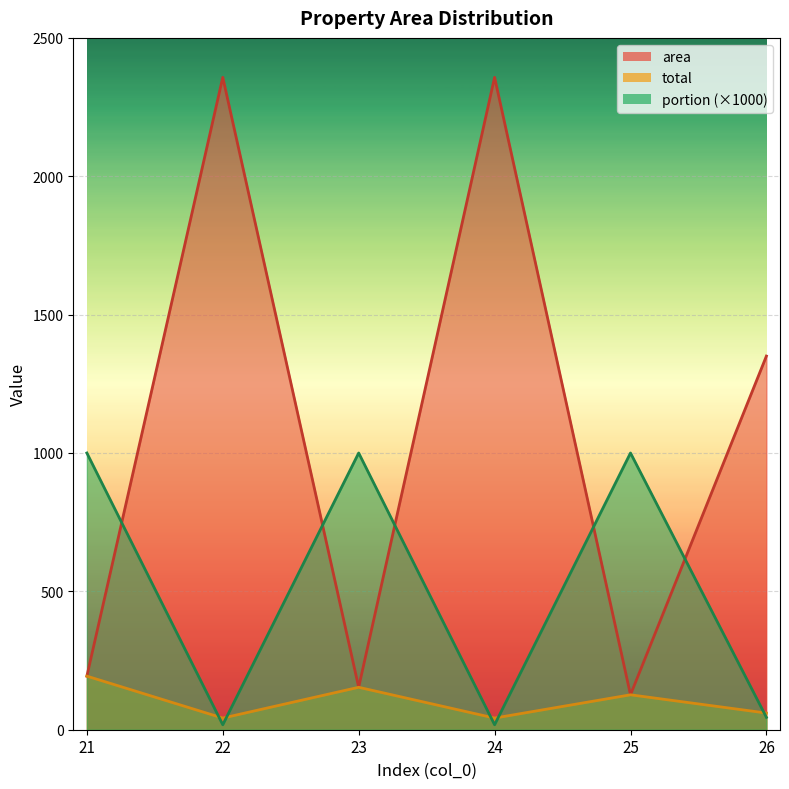

Which category has the highest value in the portion series?

21